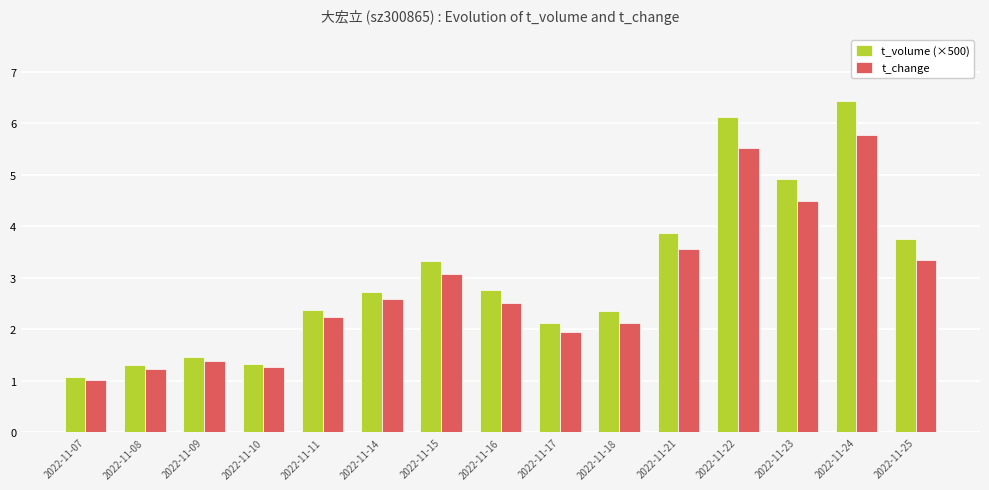

Is it true that t_volume (×500) equals 1.3 at 2022-11-10?

True